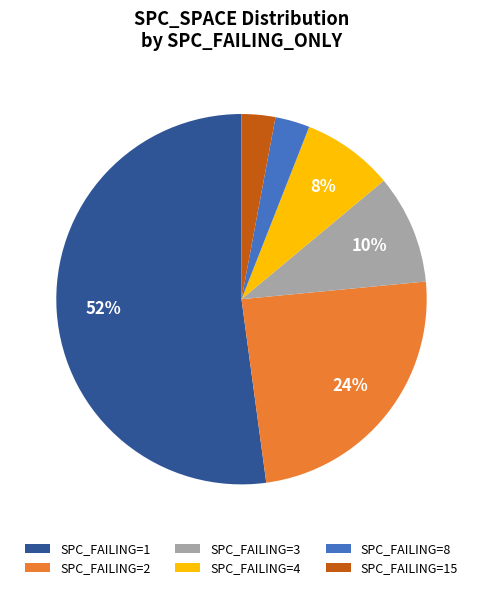

To the nearest percent, what is the difference between the largest and smallest slice percentages?

49%